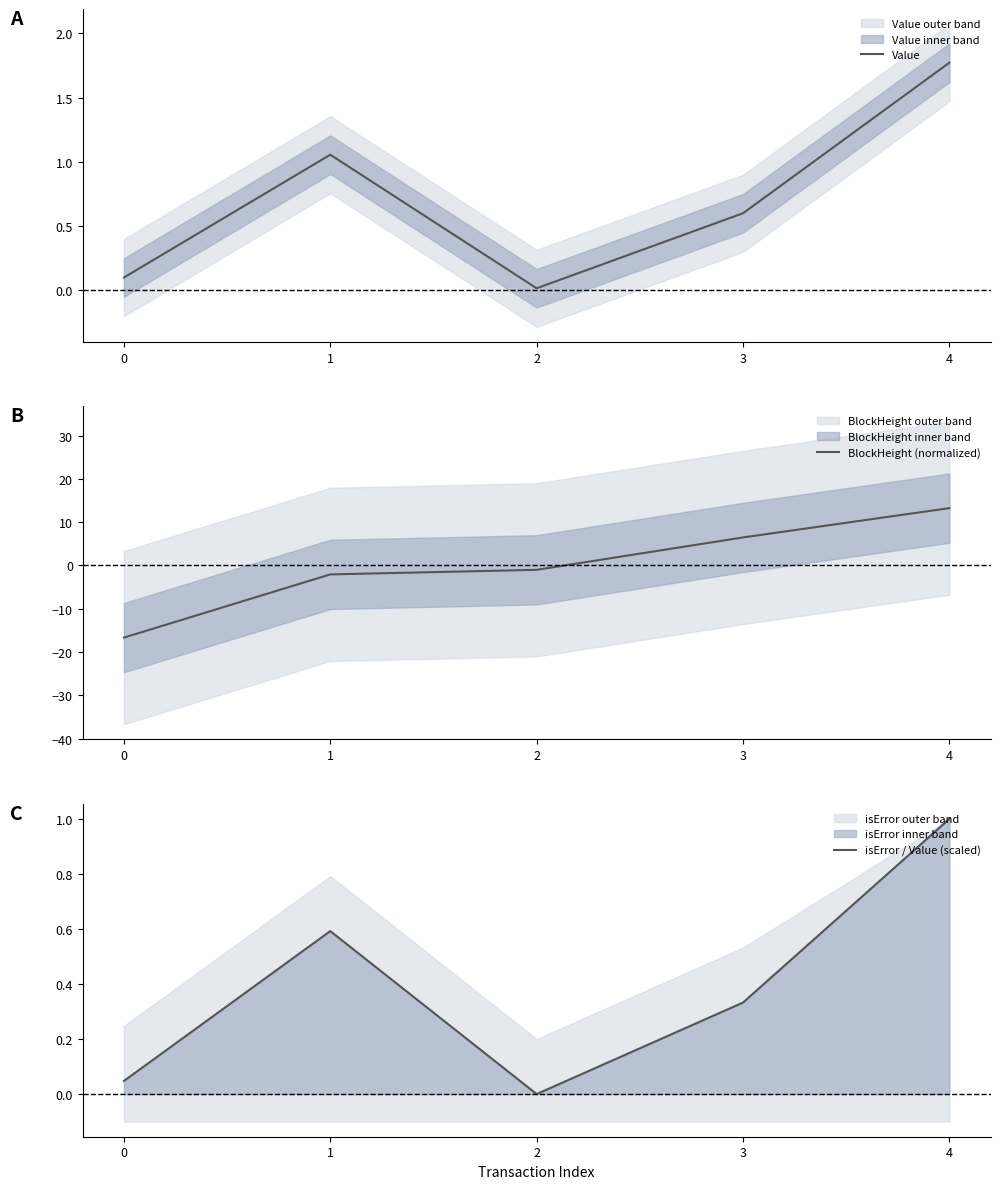

What are all the series names shown in the legend?

Value, BlockHeight (normalized), isError / Value (scaled)